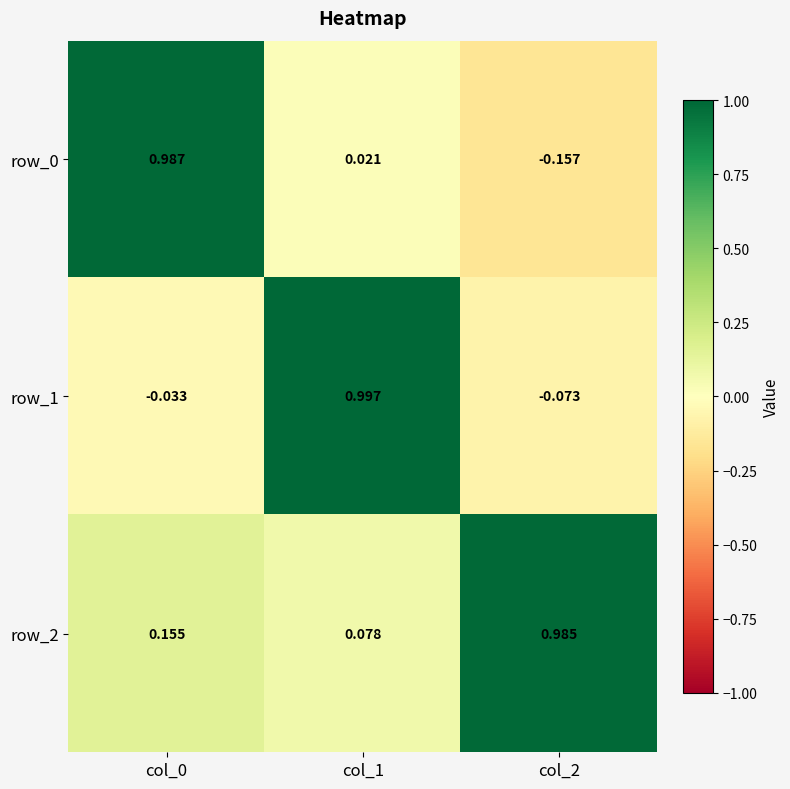

Reading left to right, list all the values displayed in this chart.

row_0: col_0=1.0	col_1=0.0	col_2=-0.2
row_1: col_0=-0.0	col_1=1.0	col_2=-0.1
row_2: col_0=0.2	col_1=0.1	col_2=1.0